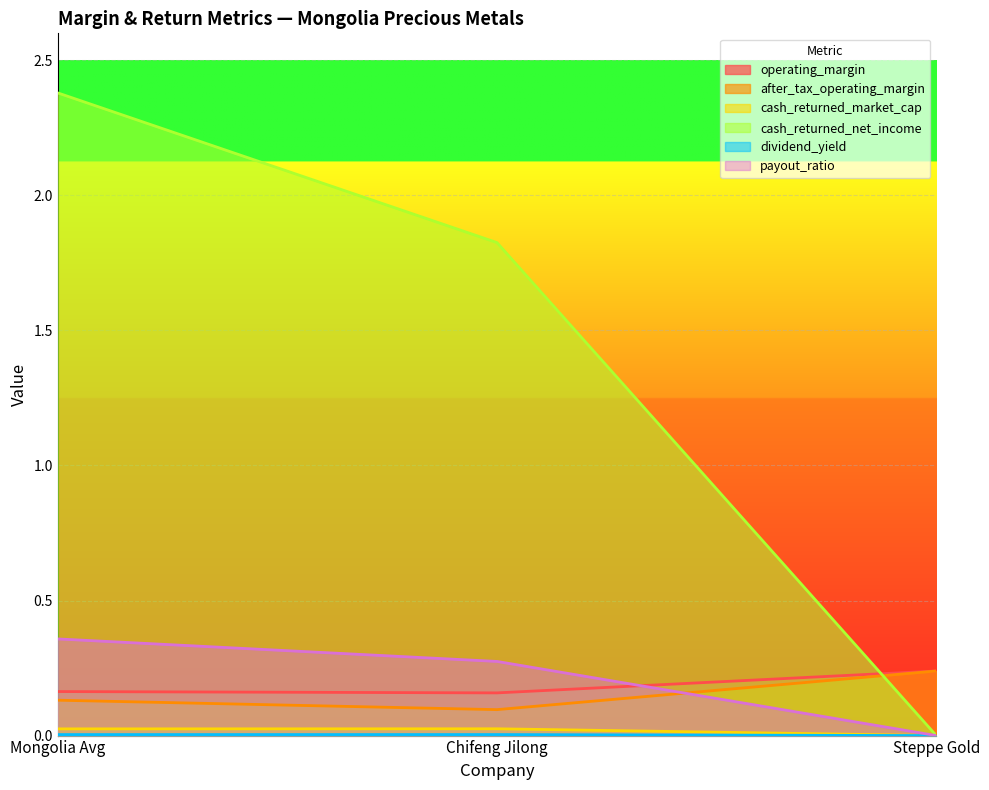

Which category has the highest value across all series?

Mongolia Avg